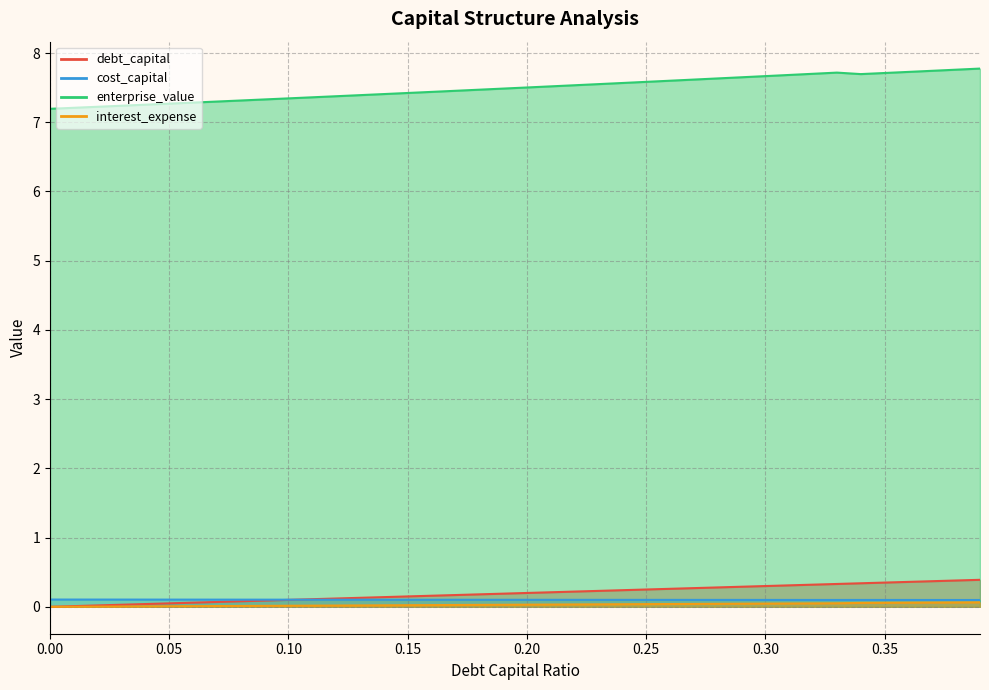

Between 0.02 and 0.26, which series saw the biggest shift?

enterprise_value